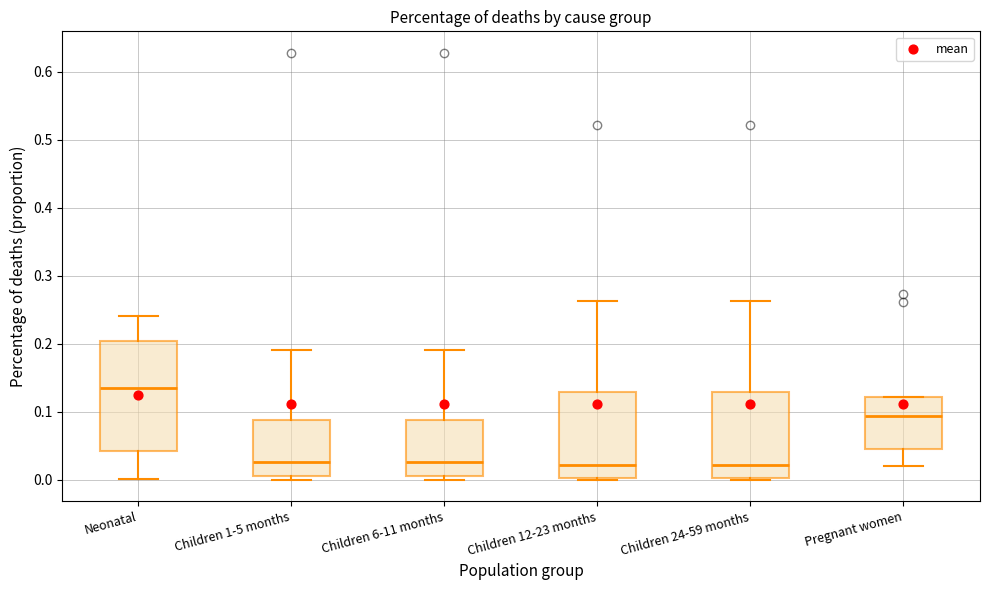

Comparing the boxes themselves (not the whiskers), which one is the tallest?

Neonatal